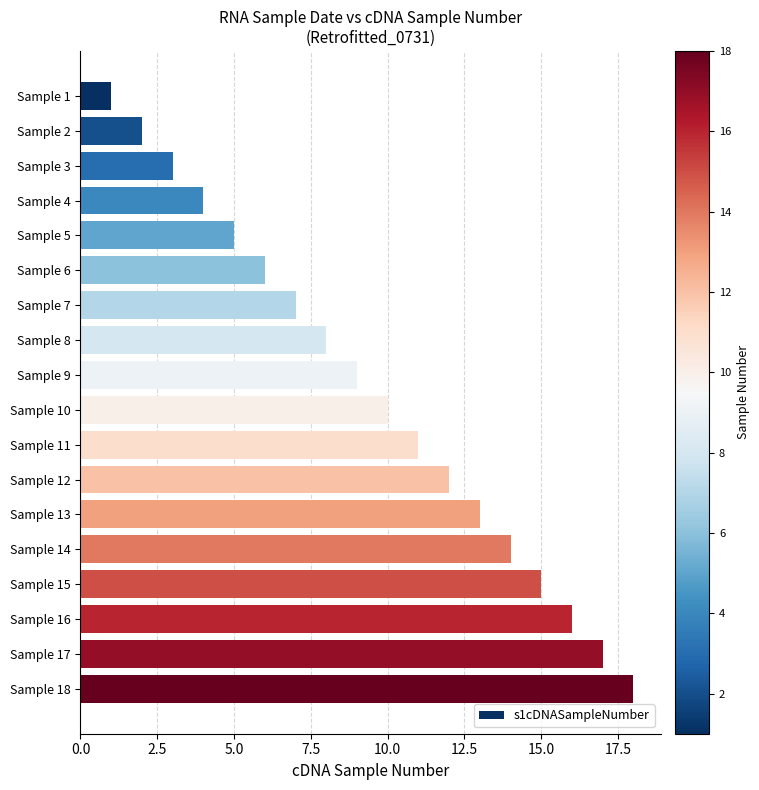

Rank the categories by value from lowest to highest.

Sample 1, Sample 2, Sample 3, Sample 4, Sample 5, Sample 6, Sample 7, Sample 8, Sample 9, Sample 10, Sample 11, Sample 12, Sample 13, Sample 14, Sample 15, Sample 16, Sample 17, Sample 18